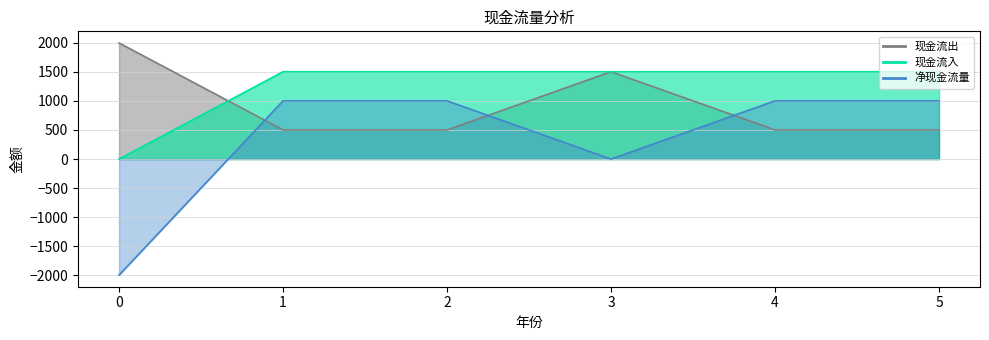

What is the value of the 现金流出_line point at the 4th from the left?

1500